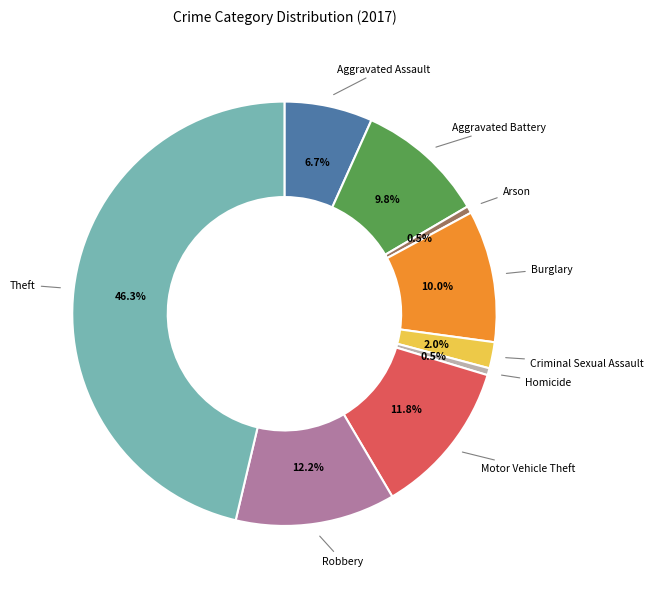

Count the number of slices in the pie.

9